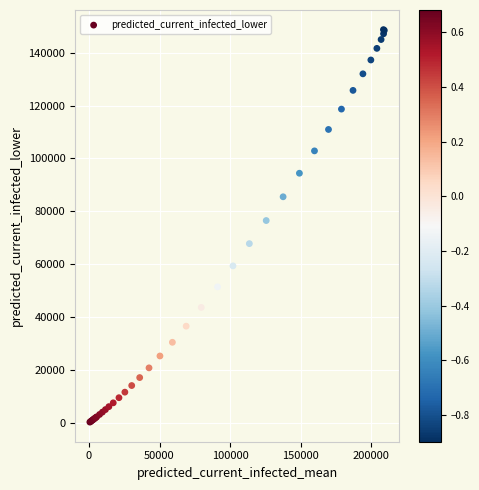

What Y value in the scatter plot is closest to 74481?

76495